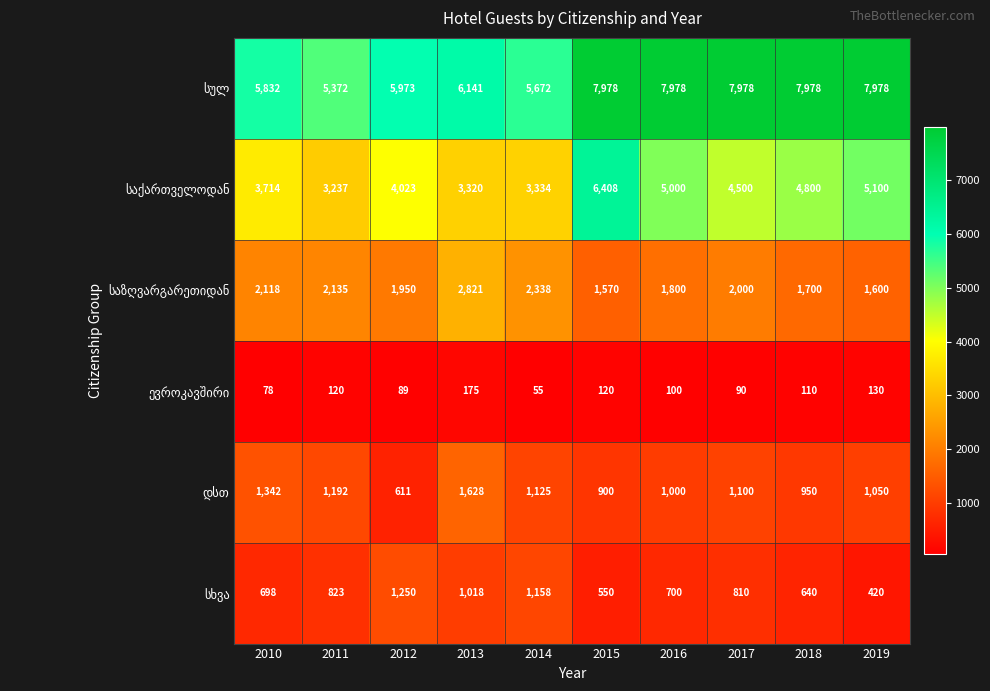

What is the total value across all series at 2019?

16278